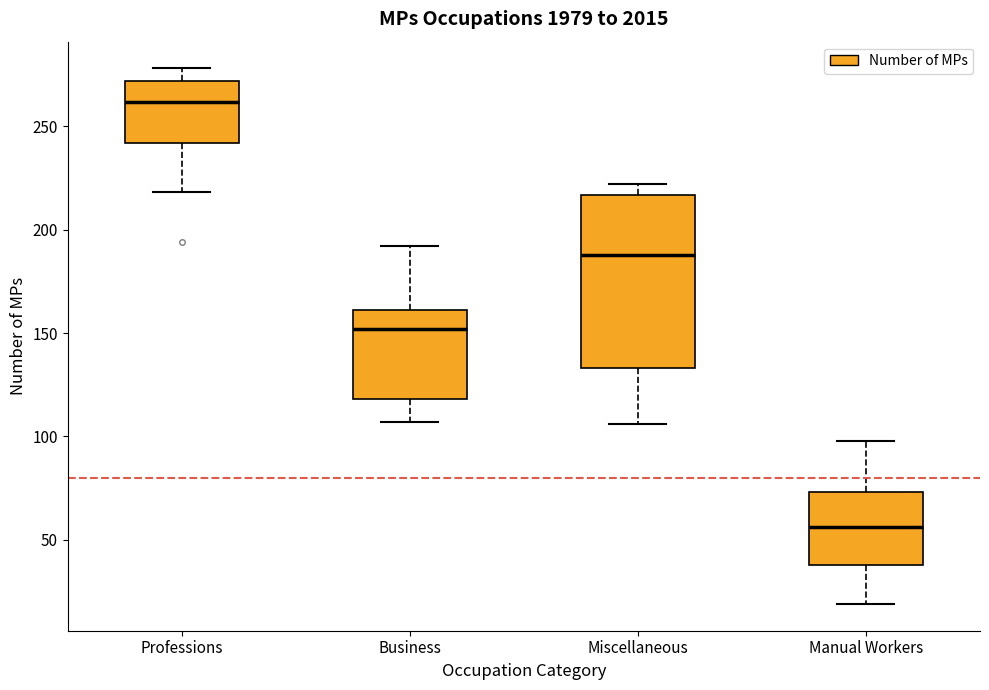

Which box is the tallest, from its lower edge to its upper edge?

Miscellaneous